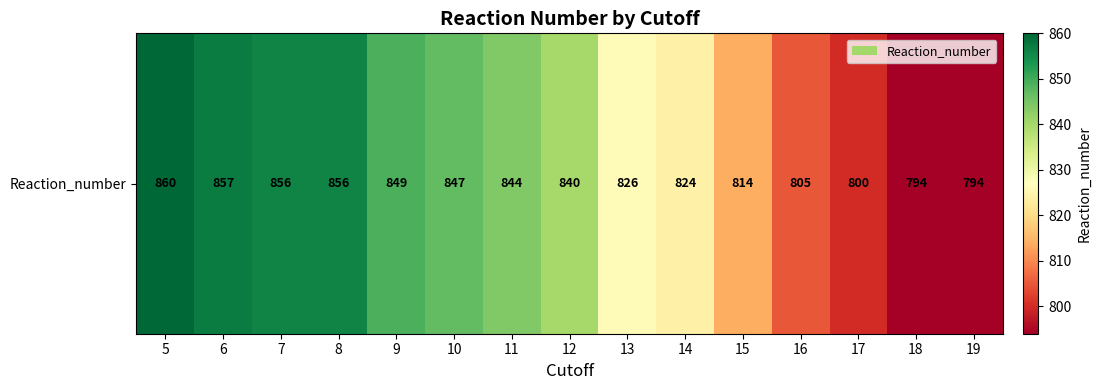

Is it true that the value at 6 is 1364?

False